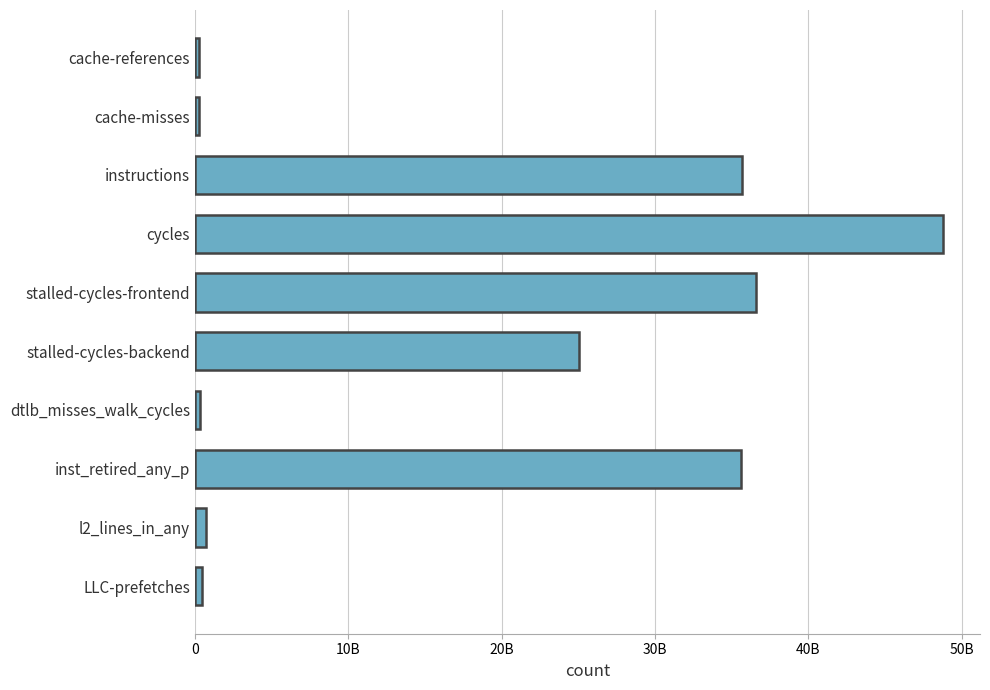

Are the bars horizontal?

Yes